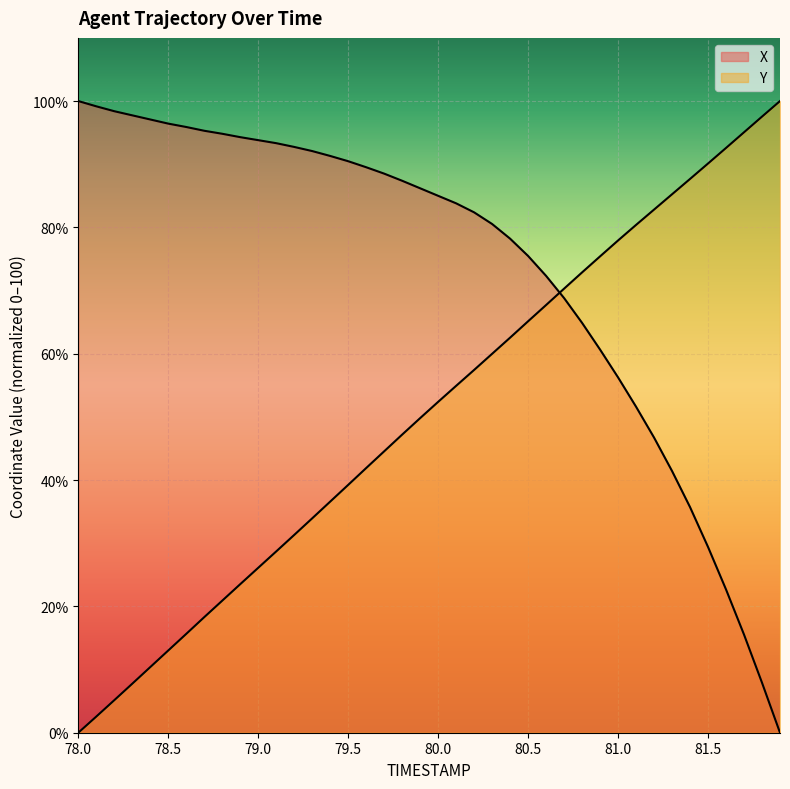

At which category is the sum across all series the highest?

80.4